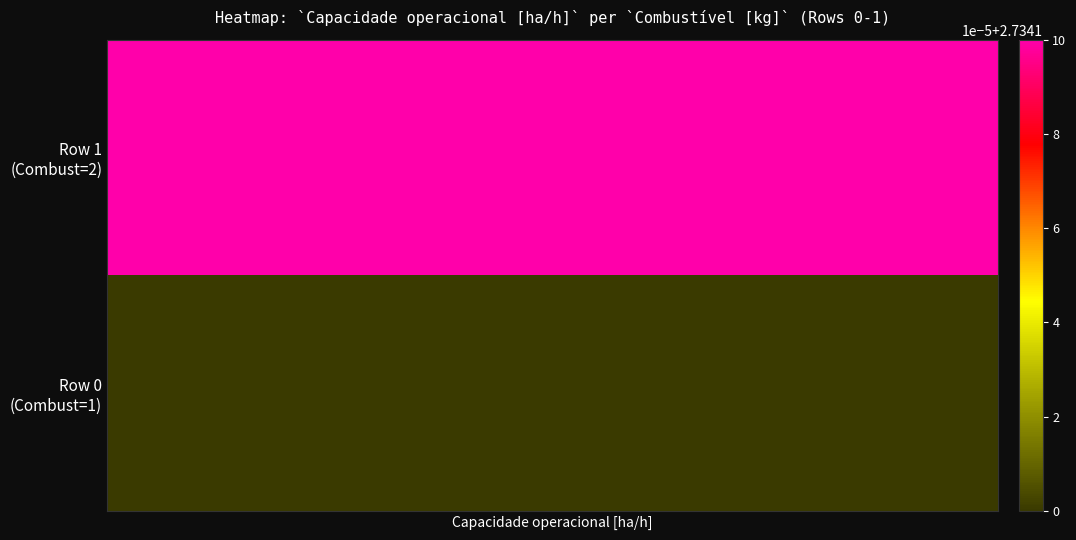

The 1 series shows 2.7 at Capacidade operacional [ha/h]. True or false?

True